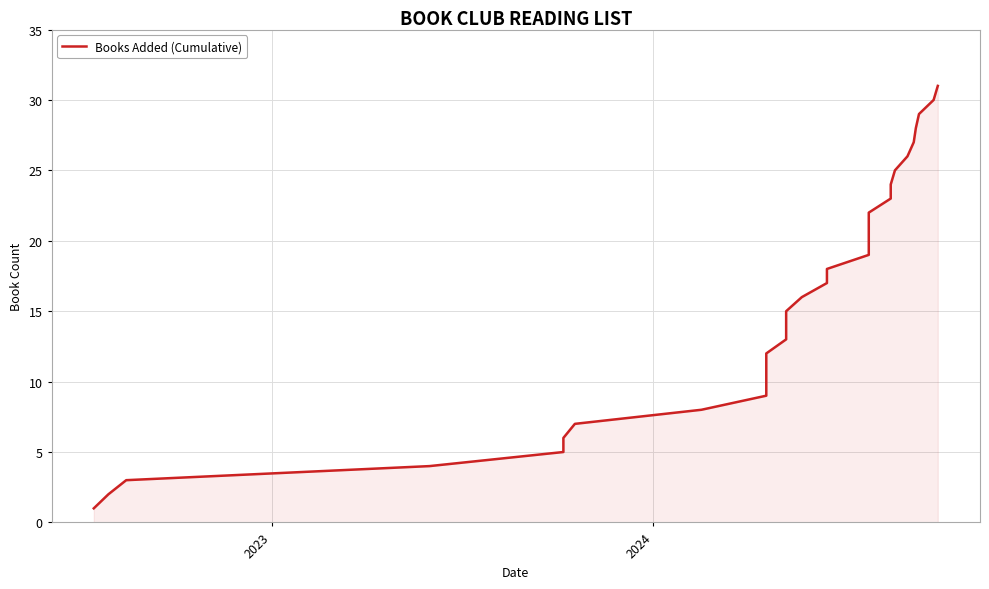

What is the difference between the second highest and minimum values?

29